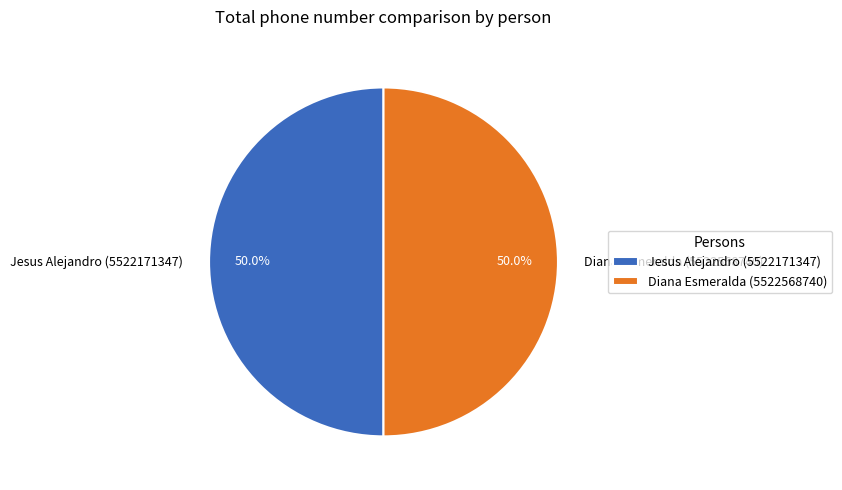

How many slices are in this pie chart?

2